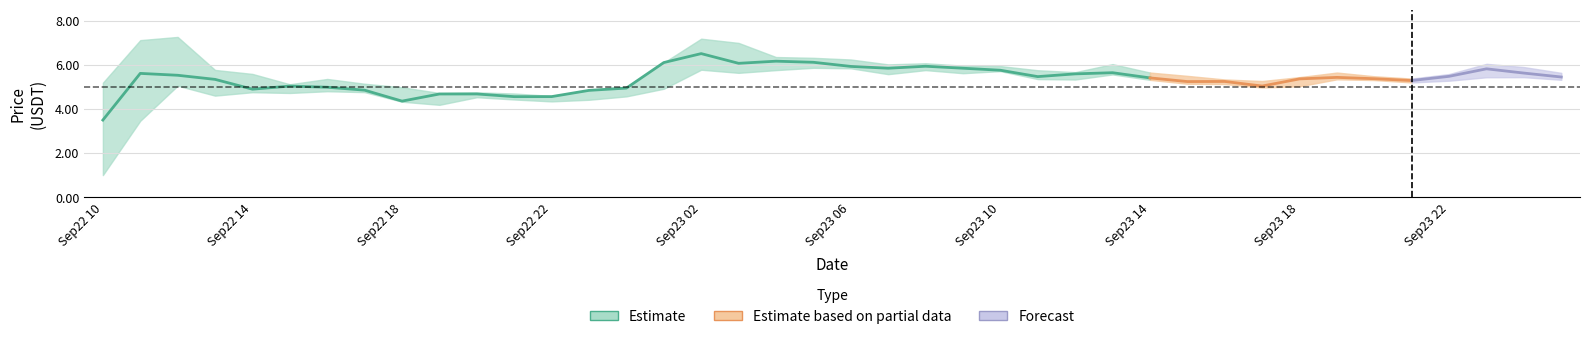

Is this an area chart (filled region under the line)?

No